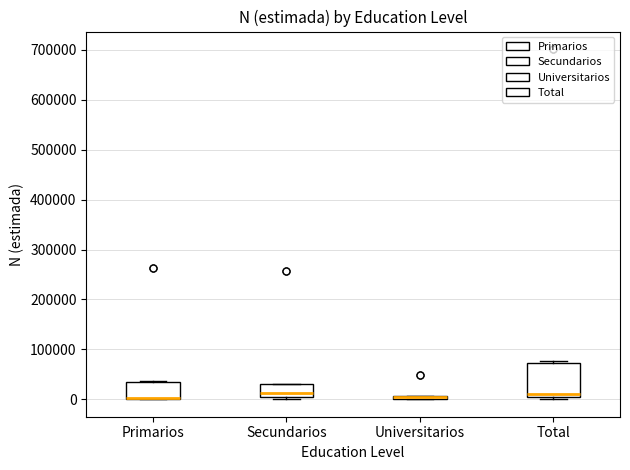

Comparing the boxes themselves (not the whiskers), which one is the tallest?

Total